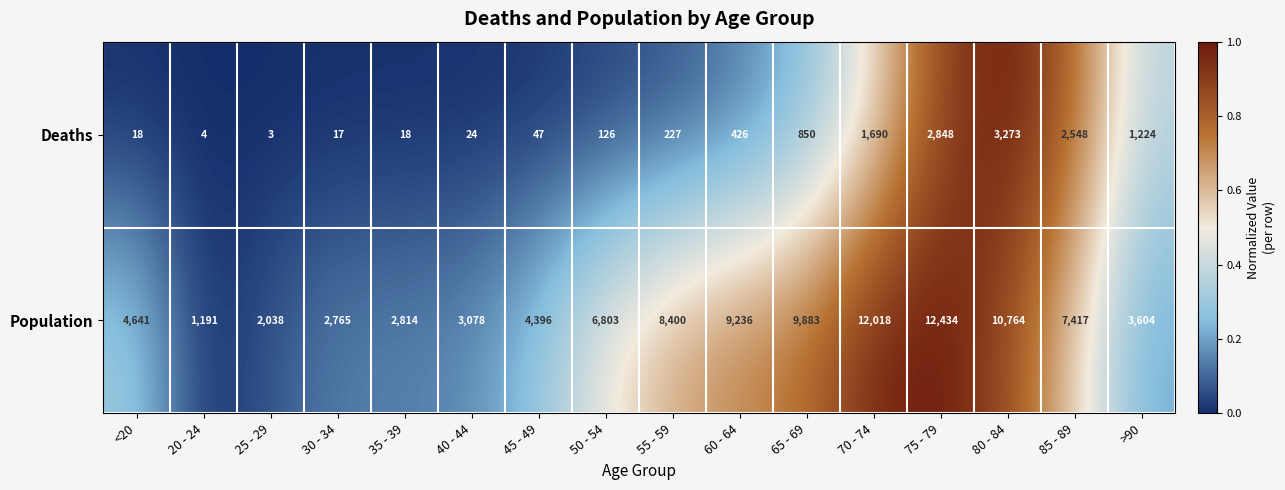

At which category does the chart reach its minimum across all series?

25 - 29